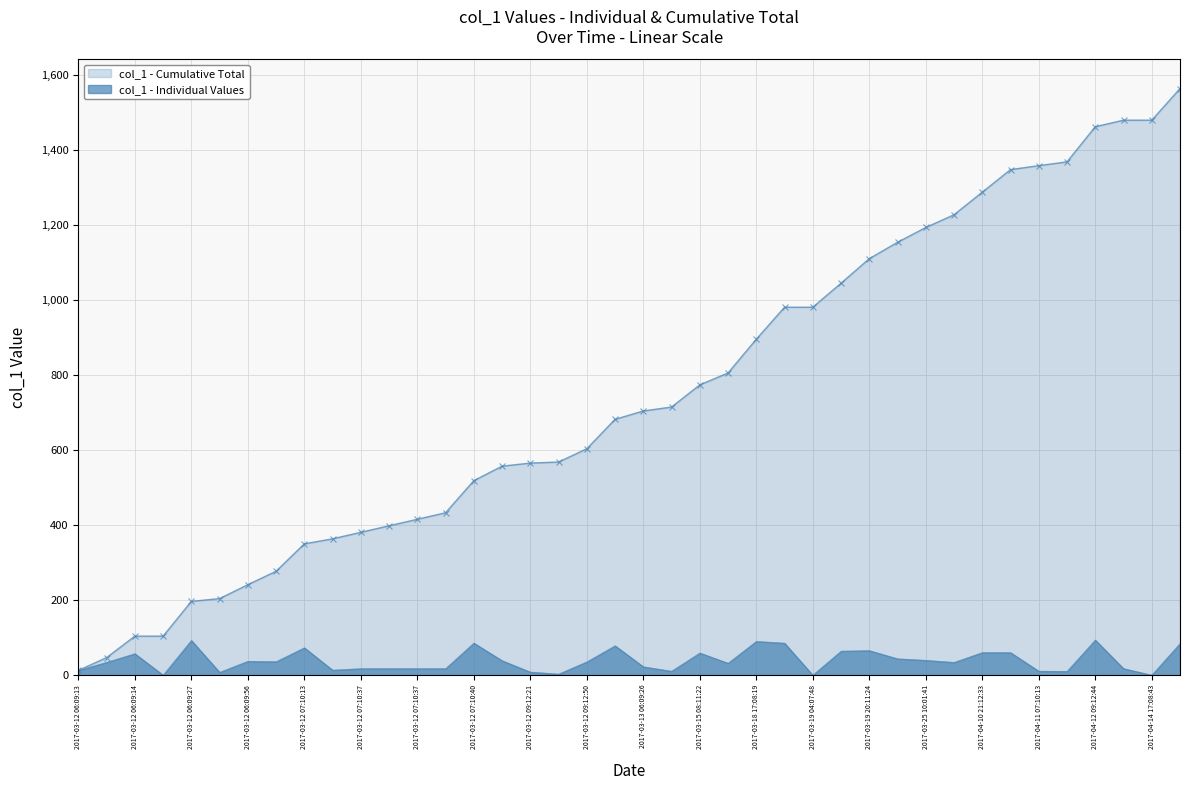

Is it true that the value at 2017-04-10 21:12:34 is 60.2?

True